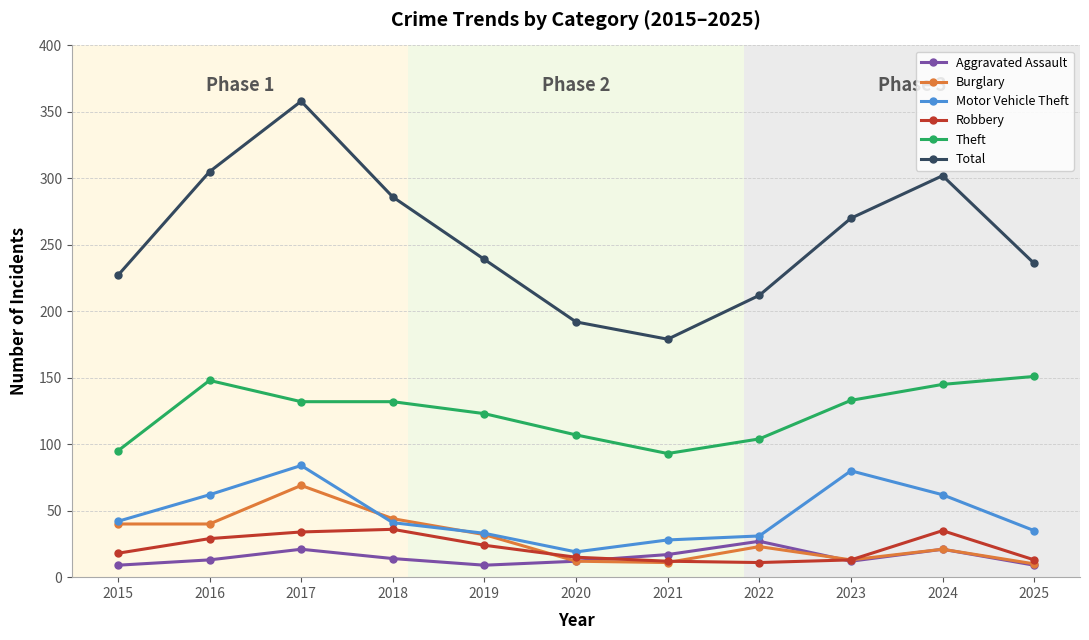

True or false: Motor Vehicle Theft has more than 1 points higher than both neighbors.

True